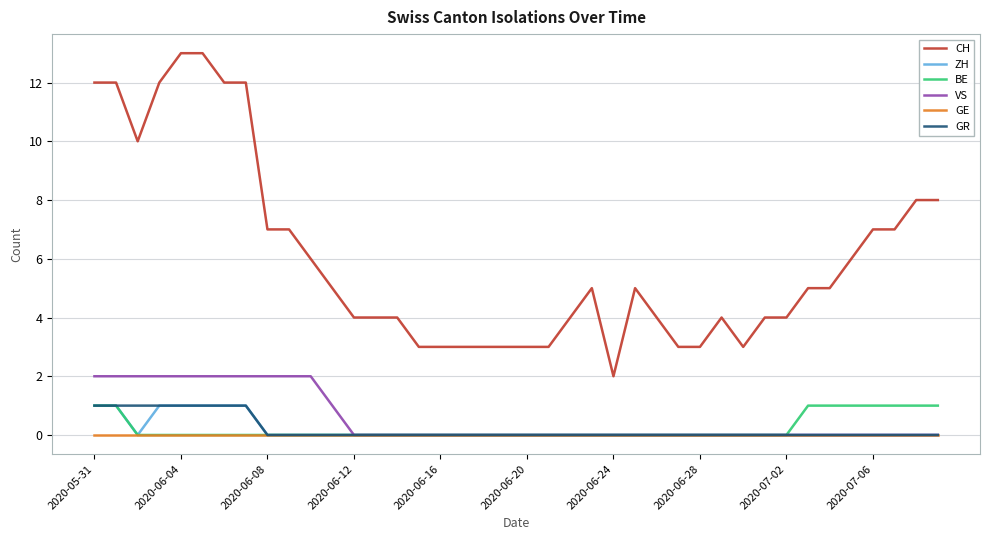

Which series has the largest total across all categories?

CH